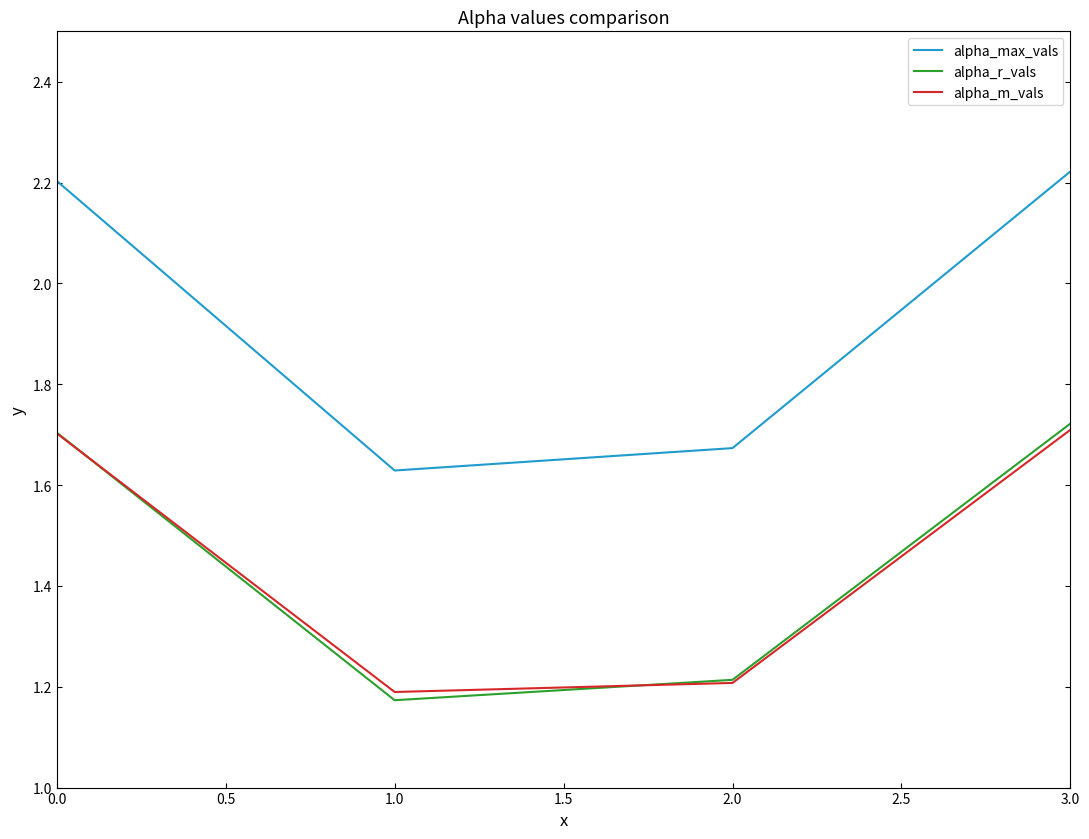

Does the chart have visible grid lines?

No